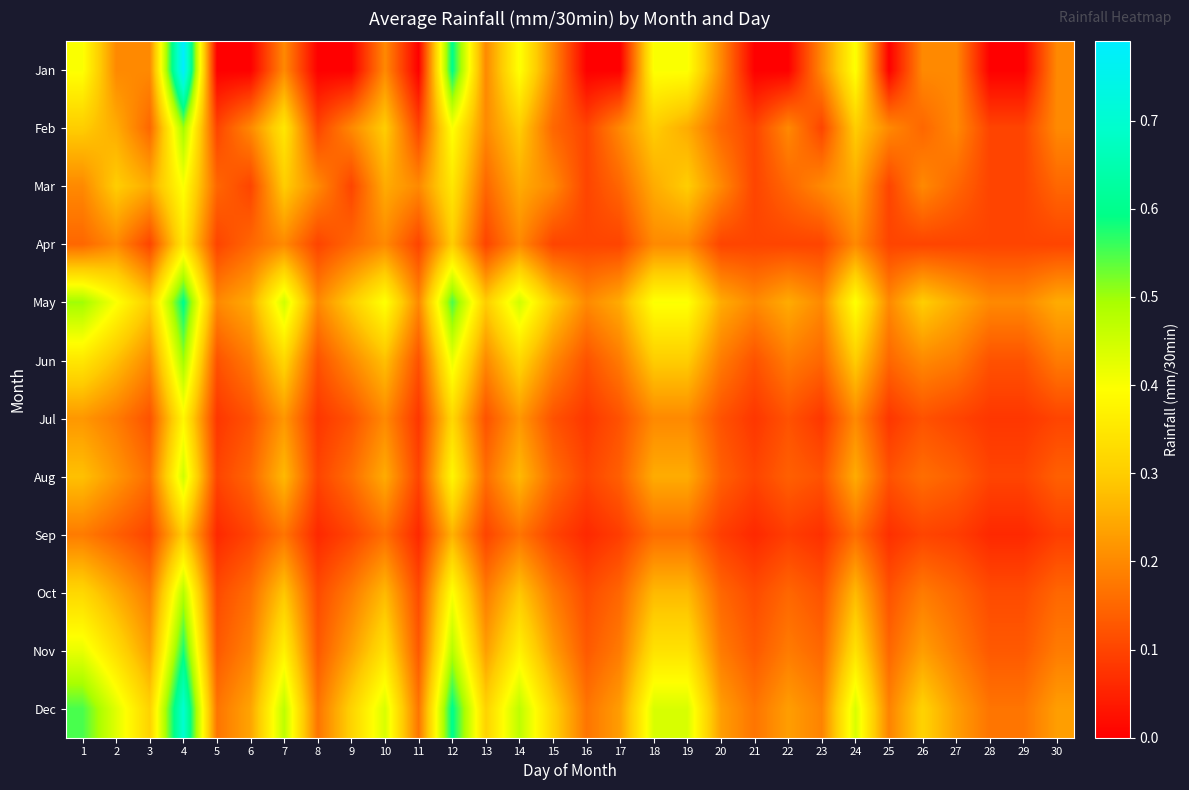

Which series has the widest spread of values?

Jan